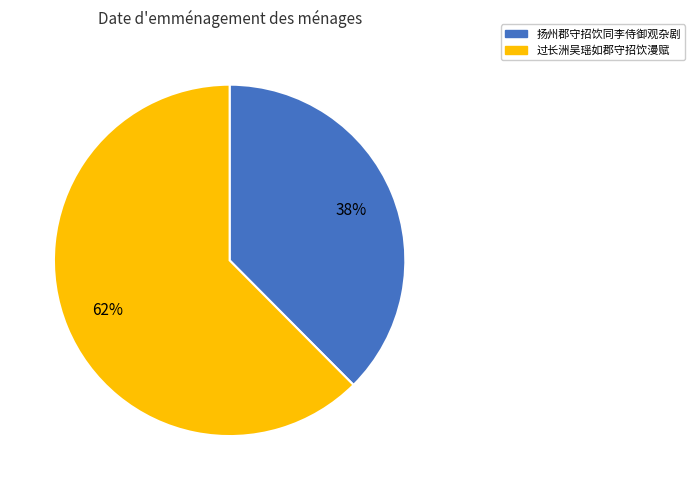

To the nearest percent, what is the average slice percentage?

50%